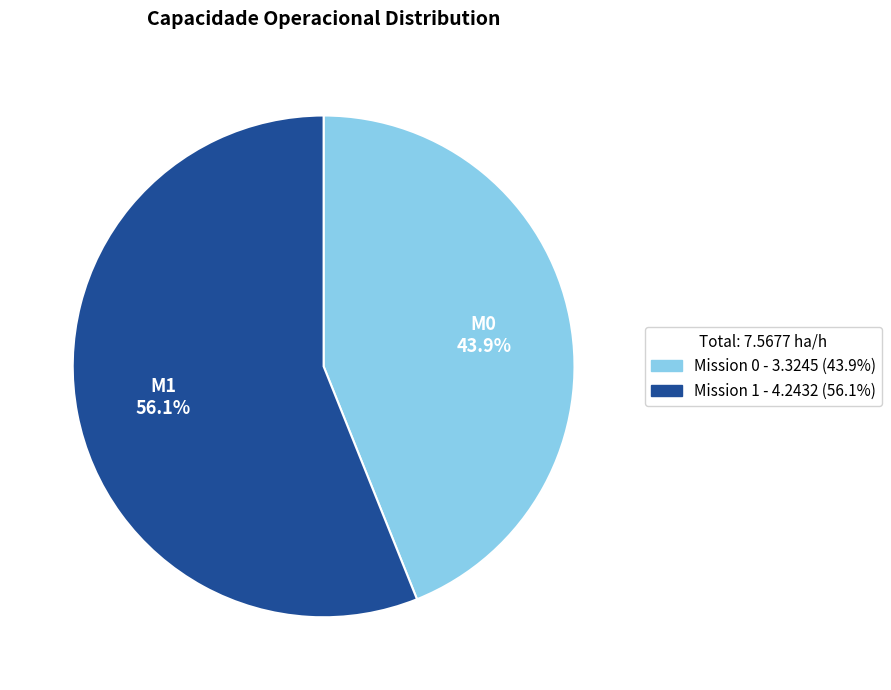

Is there a majority slice in this chart?

Yes